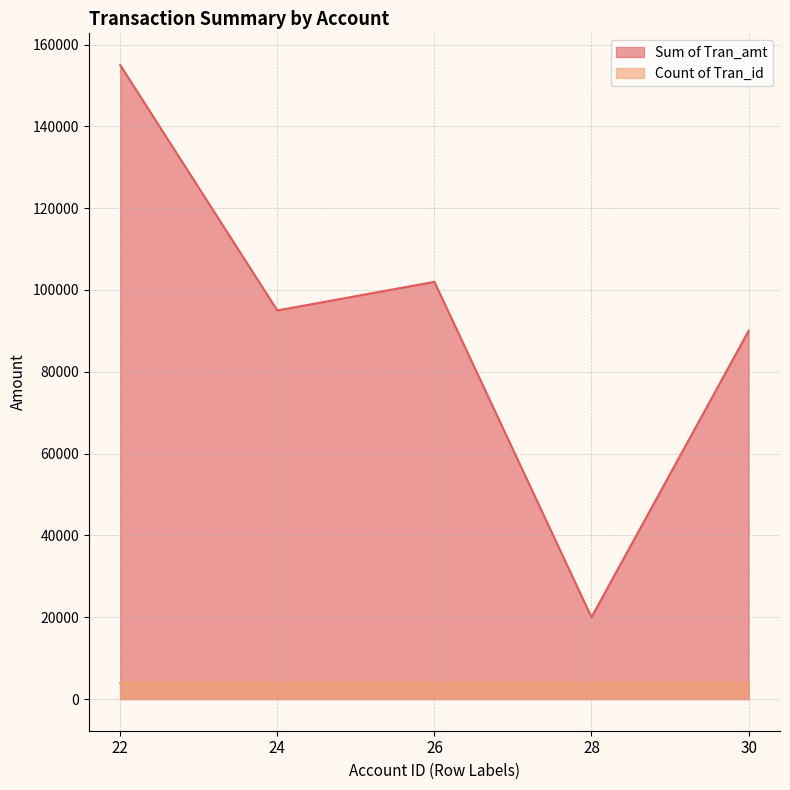

What is the value of the 5th point from the left?

90000